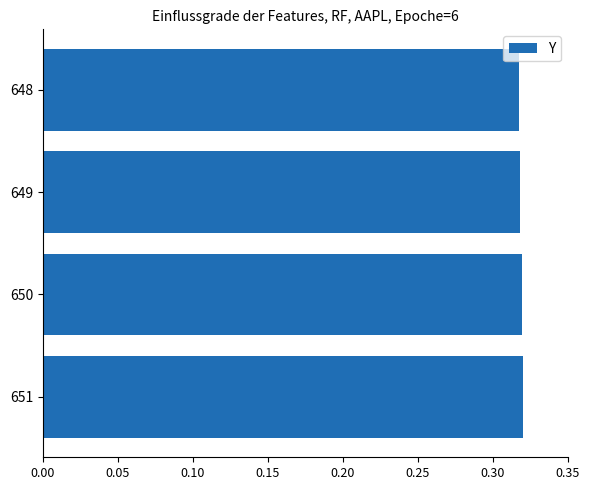

The value at 649 is 0.4. True or false?

False